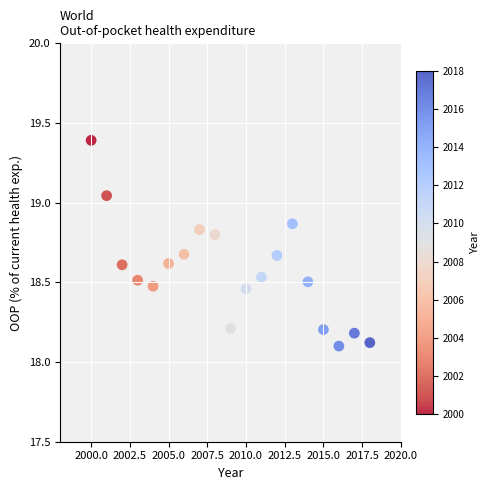

What is the range of X values (max minus min)?

18.0